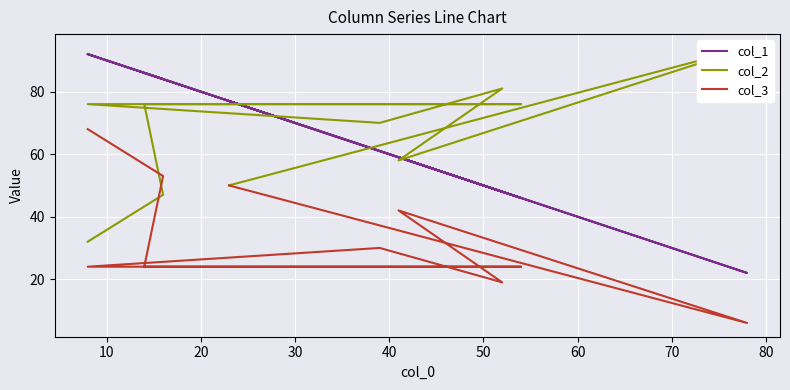

True or false: col_1 and col_2 cross at least once.

True